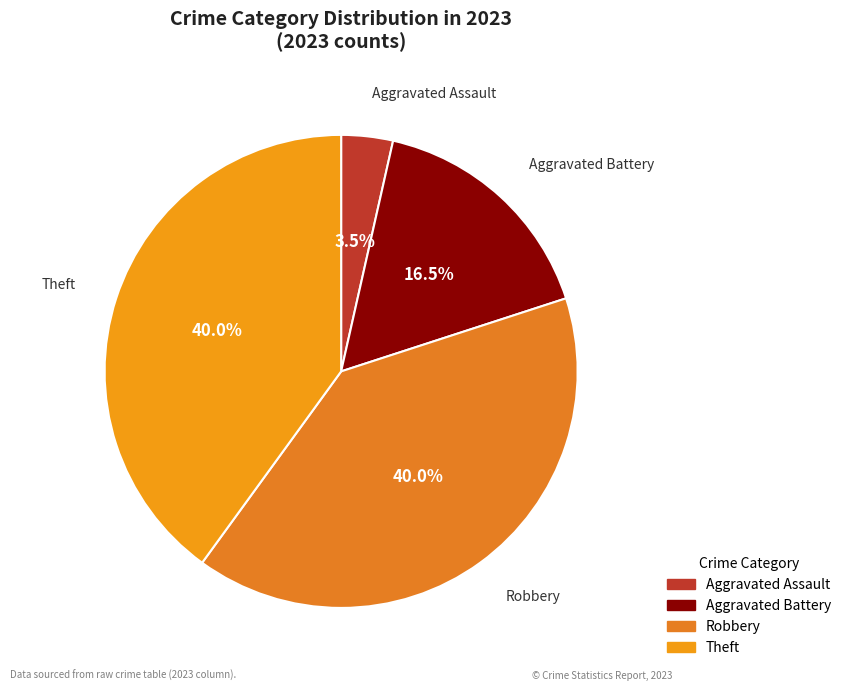

Count the number of slices in the pie.

4